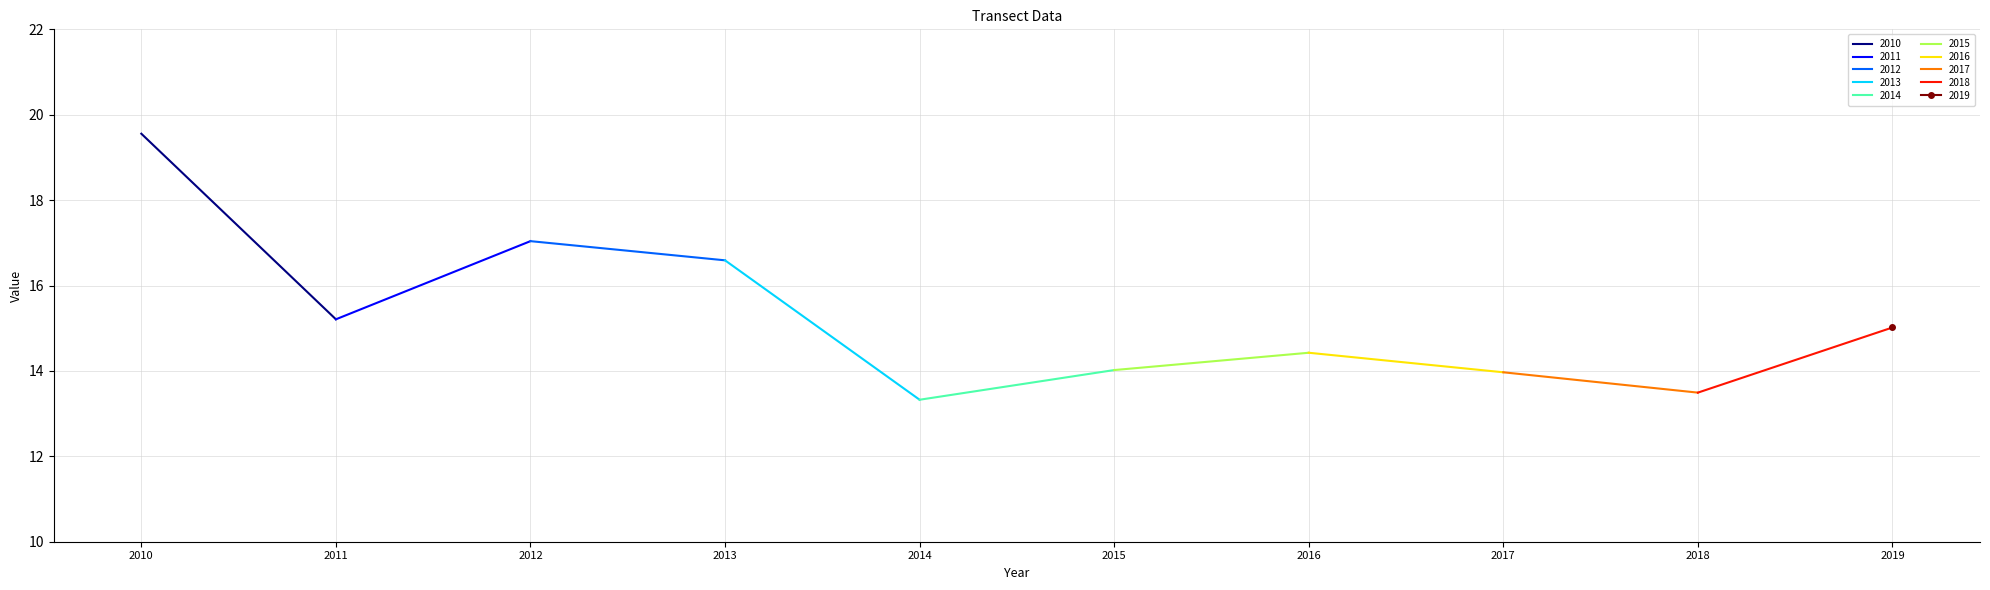

What position from the right is 2013-07-15?

7